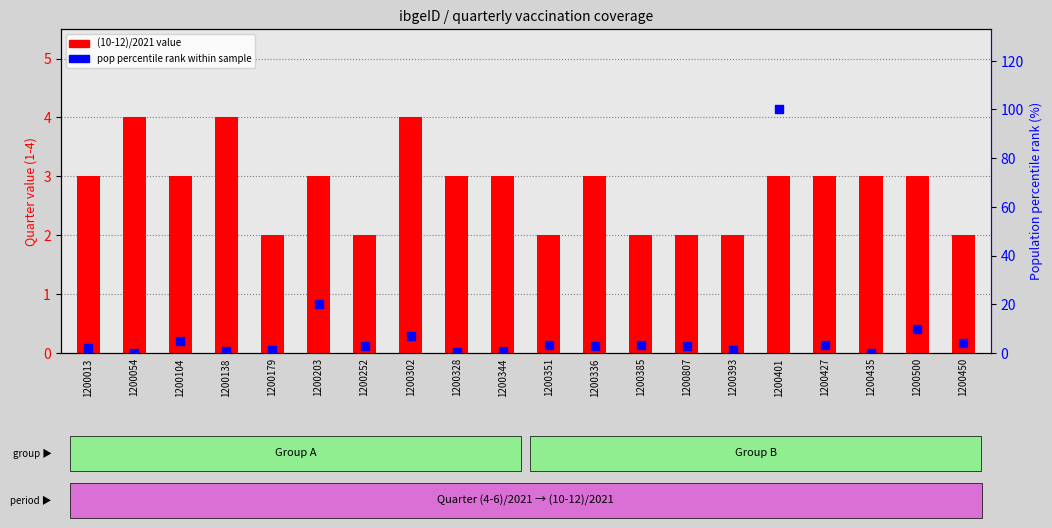

What is the total value across all series at 1200252?

4.9